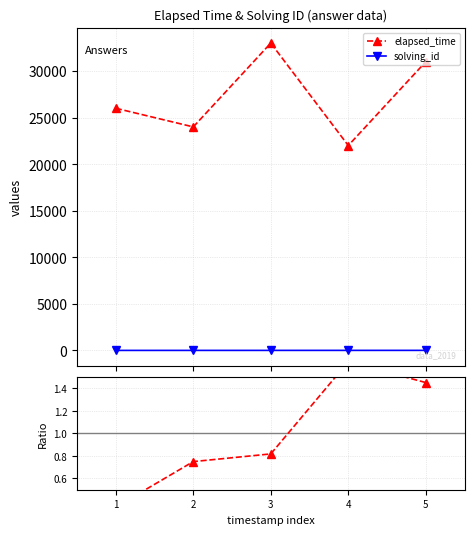

True or false: elapsed_time and solving_id cross at least once.

False